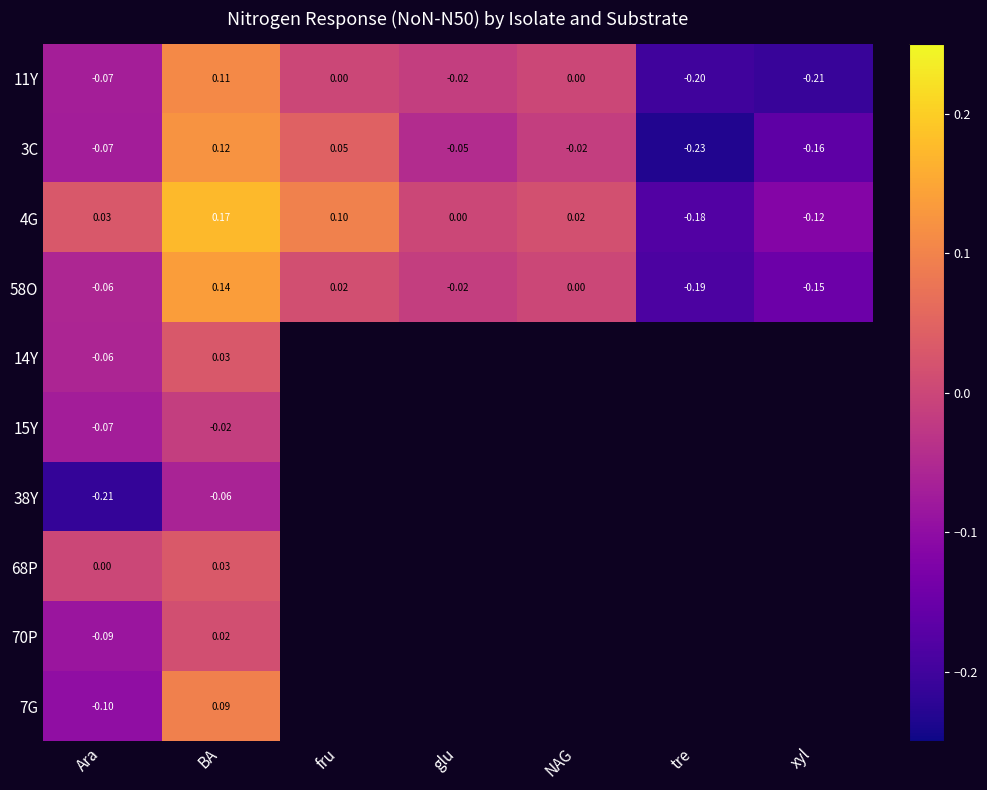

Which category has the highest value across all series?

BA